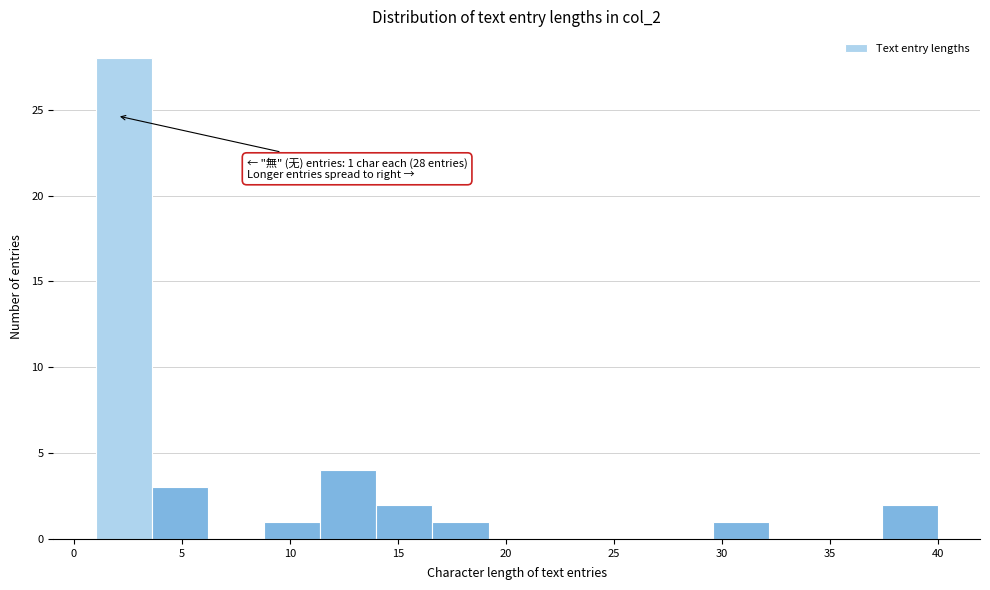

Over which range of the x-axis is the bar tallest?

1.0 to 3.6